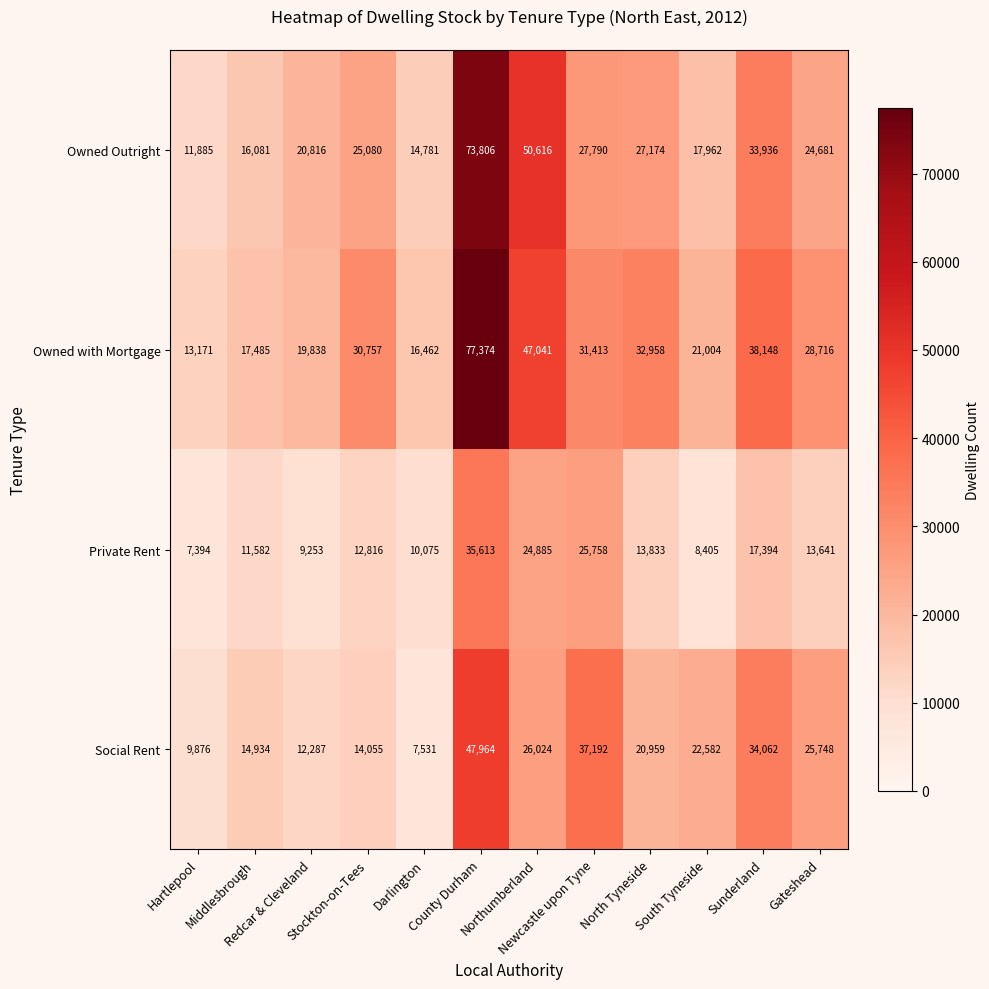

What is the sum of all Private Rent values?

190649